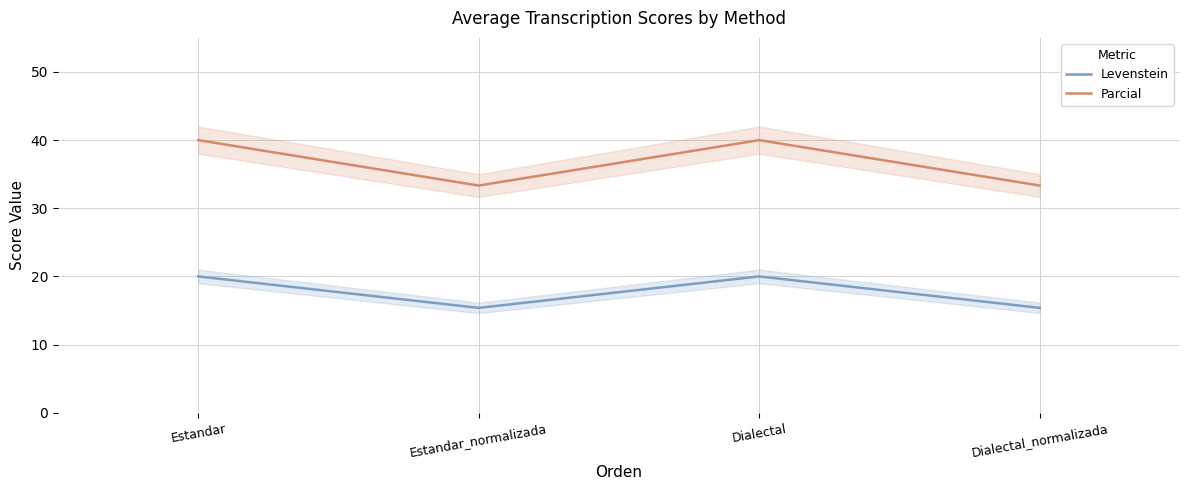

What is the total value across all series at Estandar?

60.0